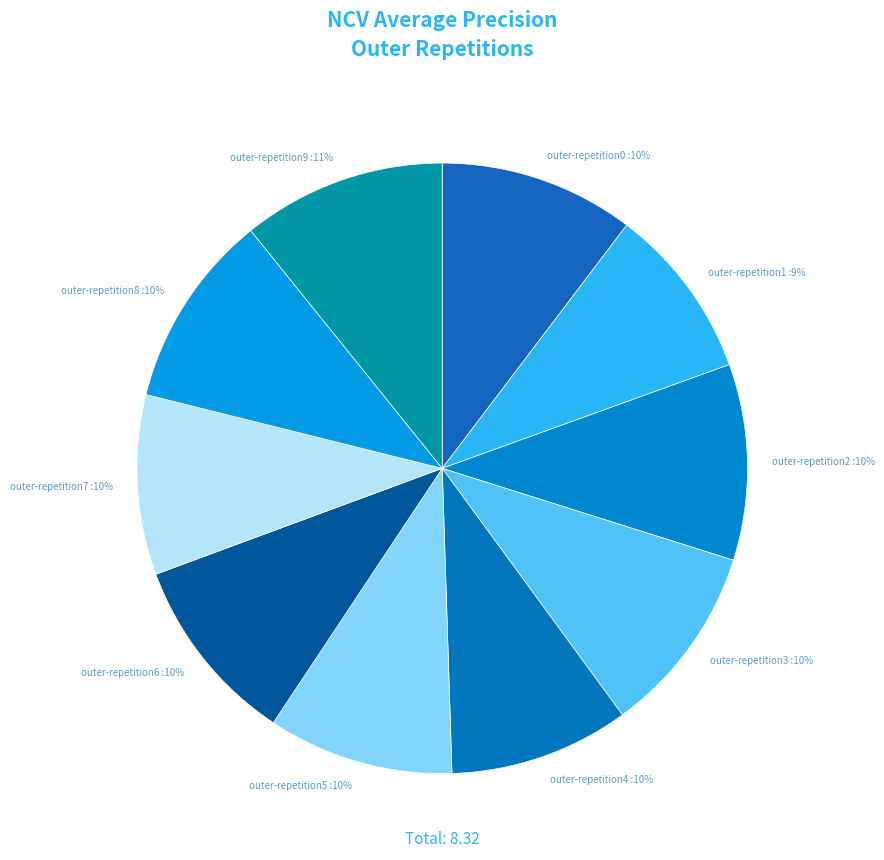

Count the number of slices in the pie.

10